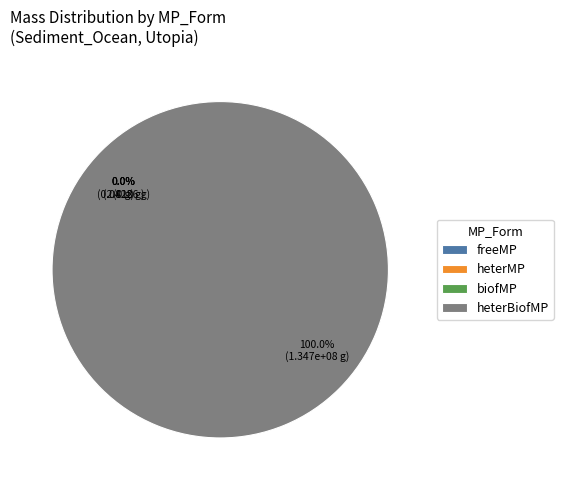

Combined, what portion of the pie is freeMP and heterBiofMP?

100.0%